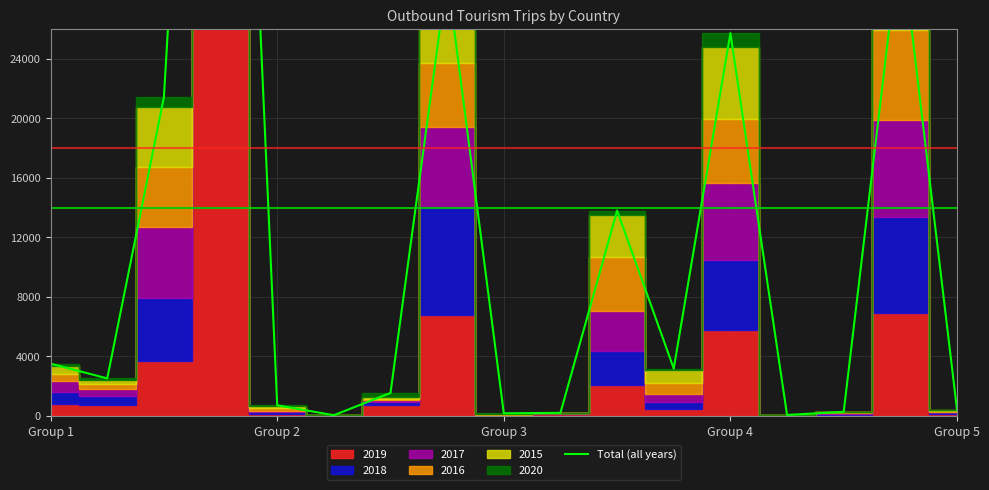

What is the sum of all values?

221365